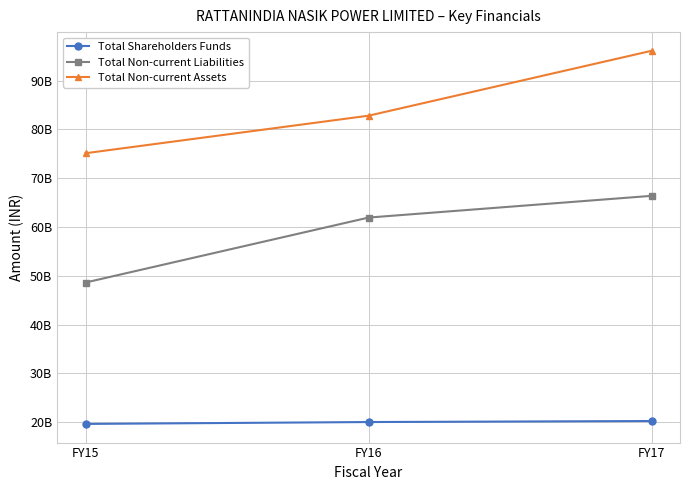

Is this an area chart (filled region under the line)?

No